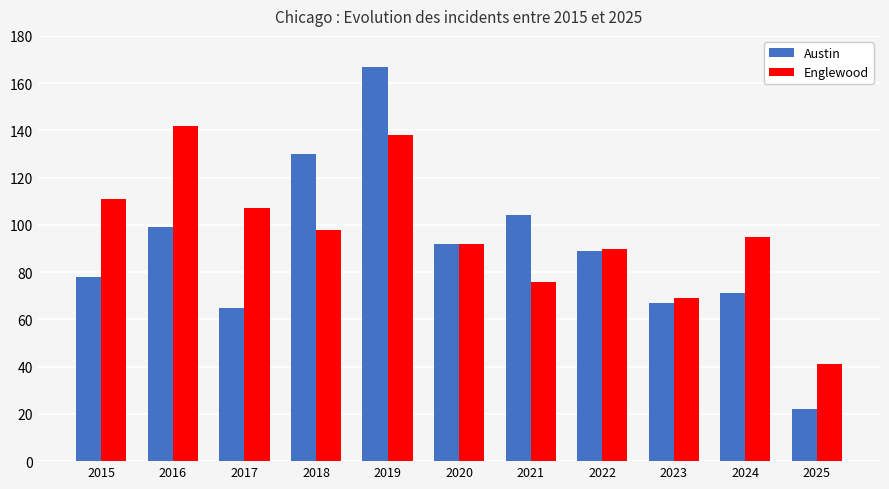

Read the Austin value at 2021, to the nearest 50.

100